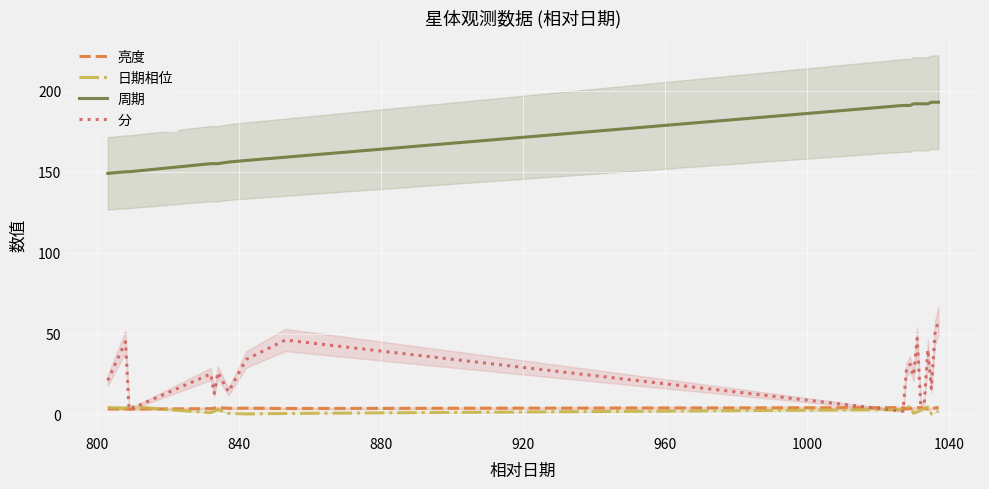

True or false: 周期 and 日期相位 cross at least once.

False